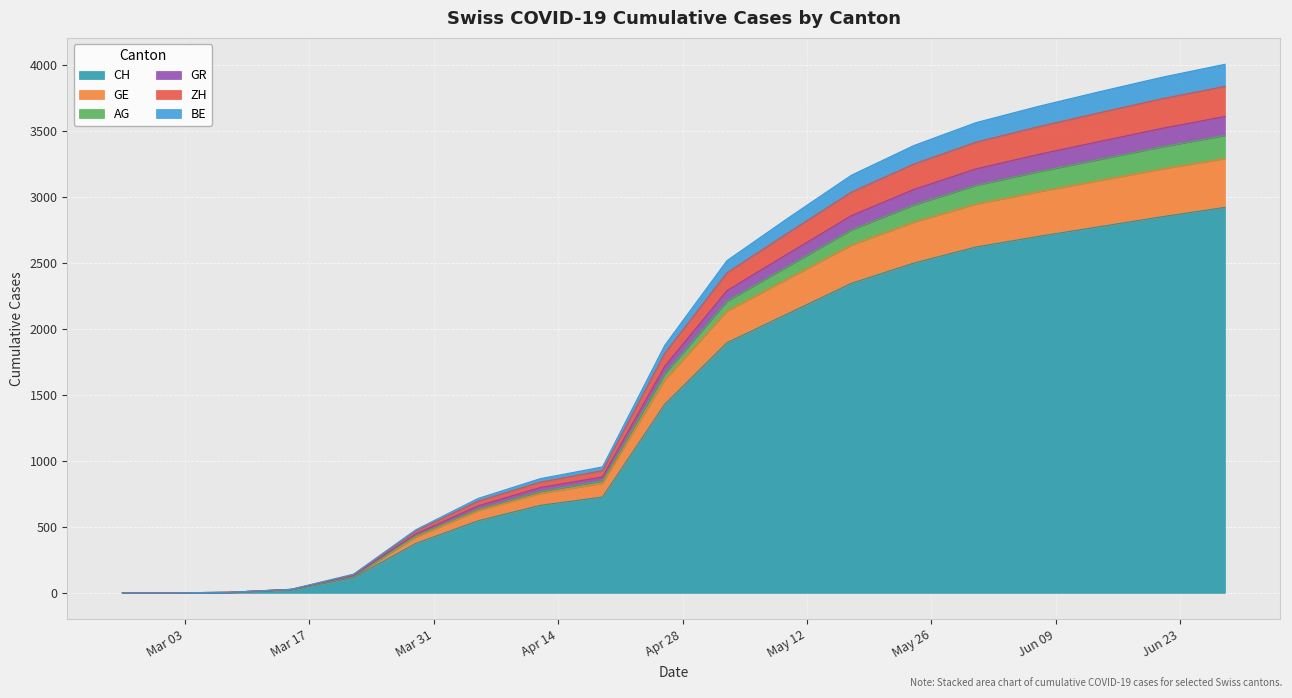

Is it true that CH equals 2345 at 2020-05-17?

True